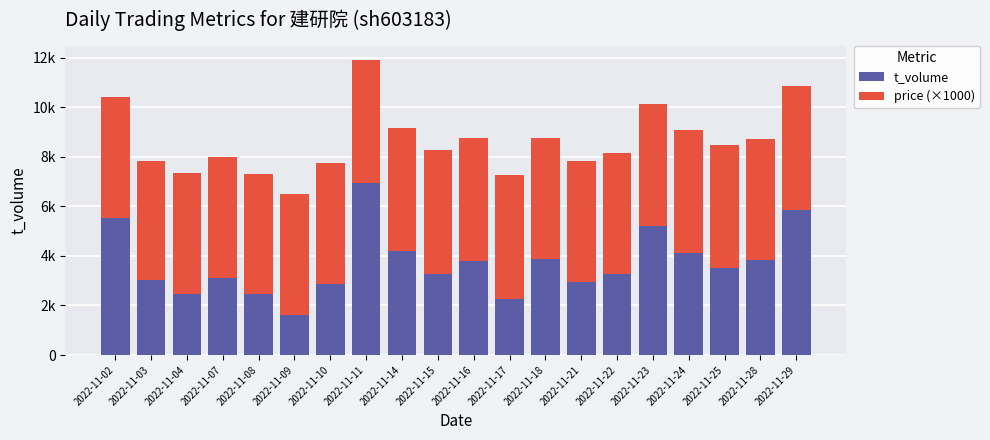

What are all the series names shown in the legend?

t_volume, price (×1000)